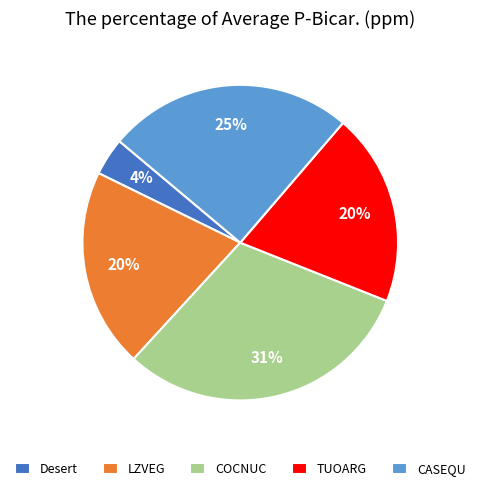

How many slices are in this pie chart?

5